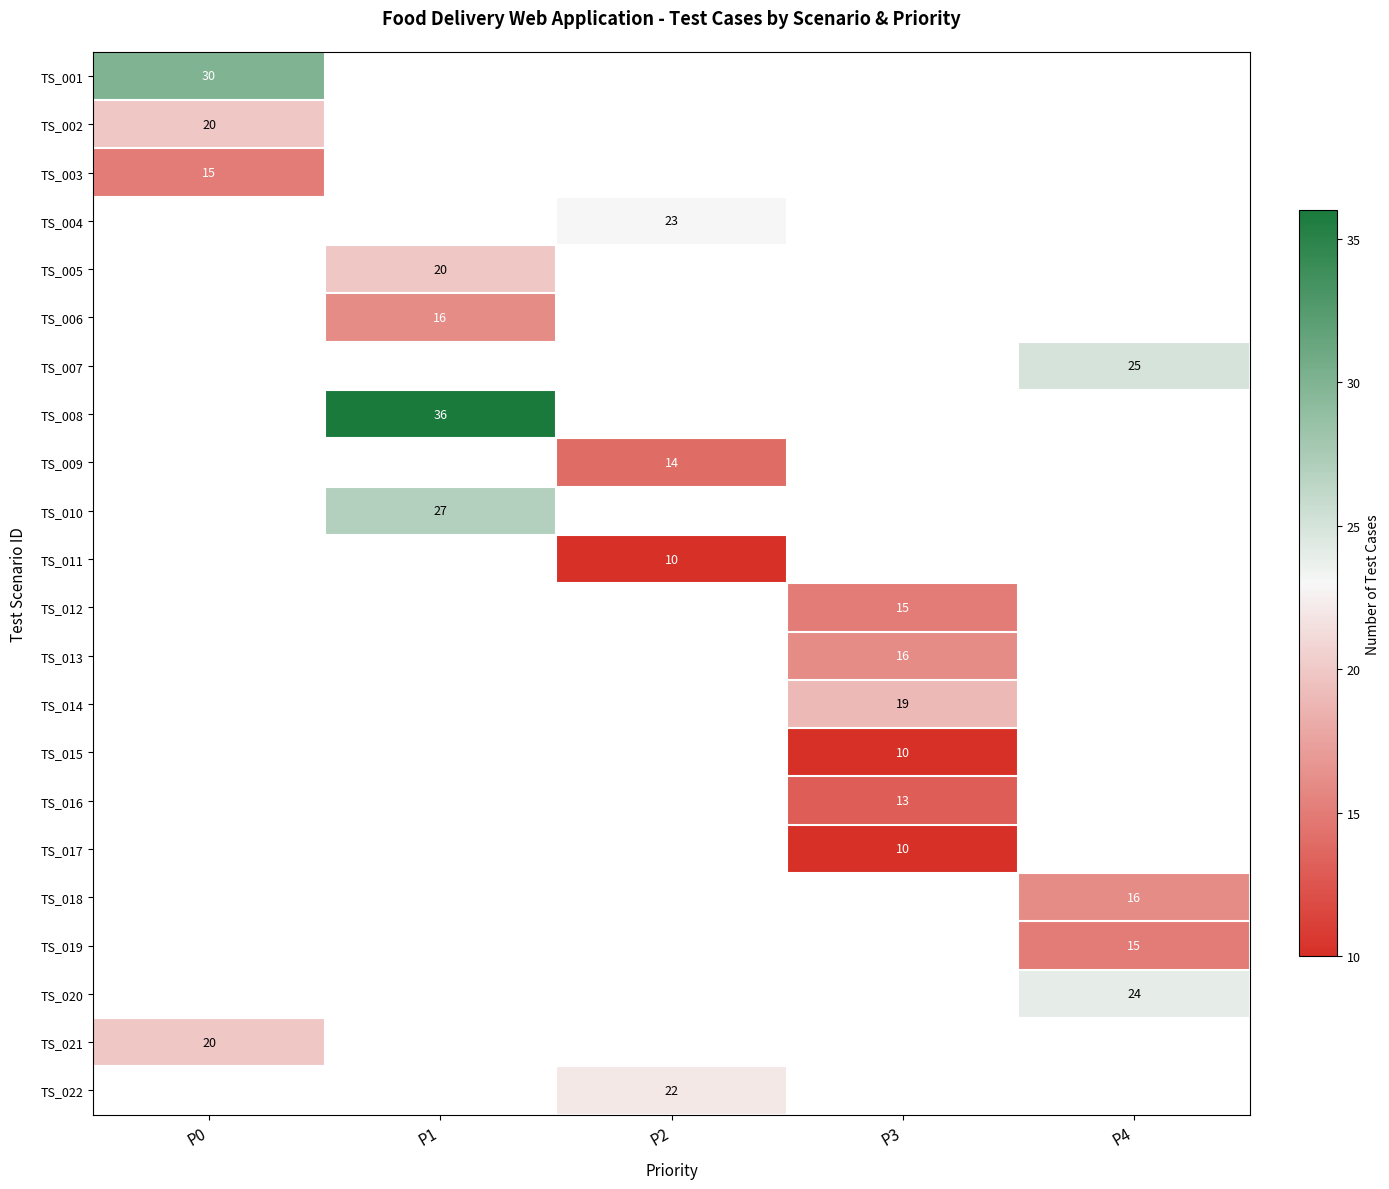

At how many categories does at least one series exceed 28?

2